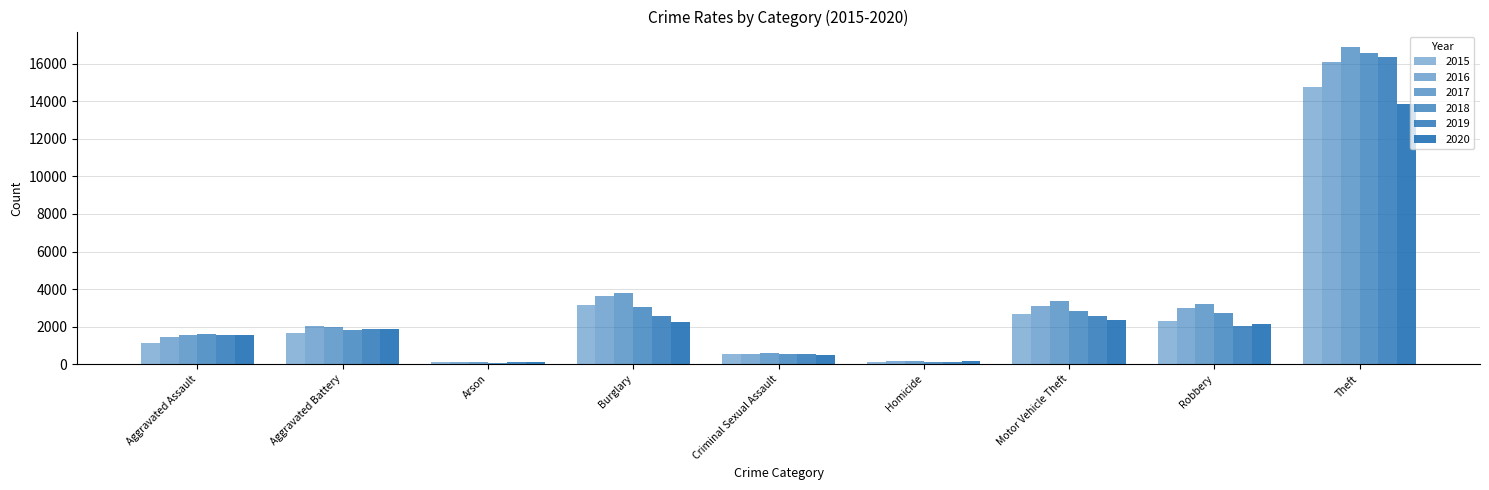

What is the difference between the highest and lowest values at Homicide?

71